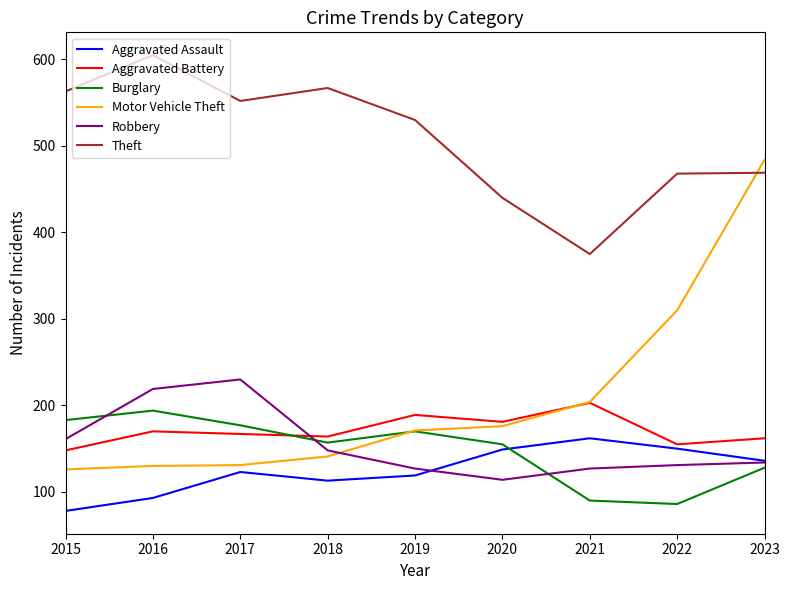

The value of Motor Vehicle Theft at 2022 is 310. True or false?

True